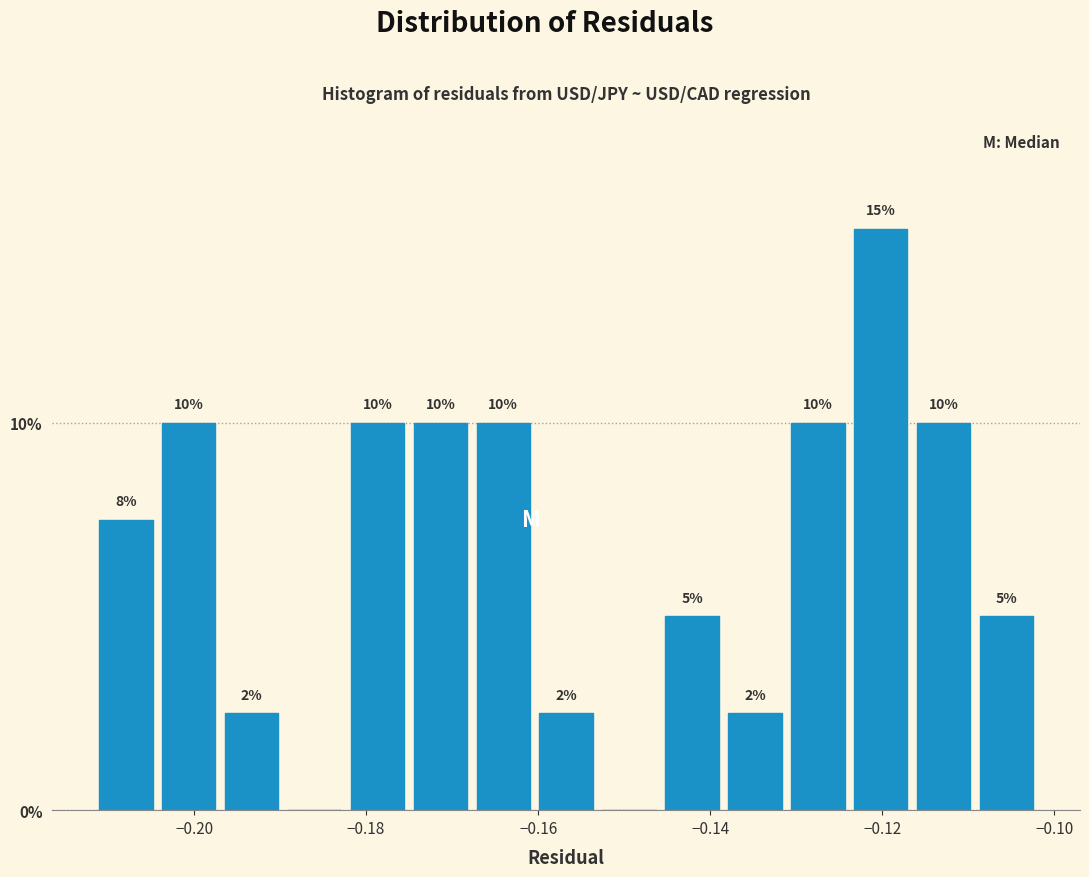

Around what value on the x-axis is the tallest bar? Give the approximate position of its centre, as read against the axis.

-0.120